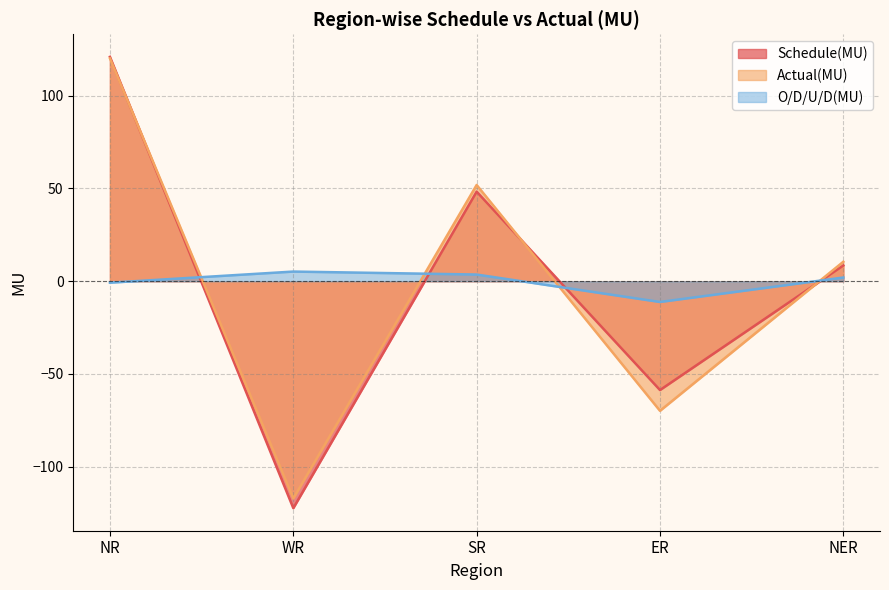

List the series in order of their peak value, highest first.

Schedule(MU), Actual(MU), O/D/U/D(MU)